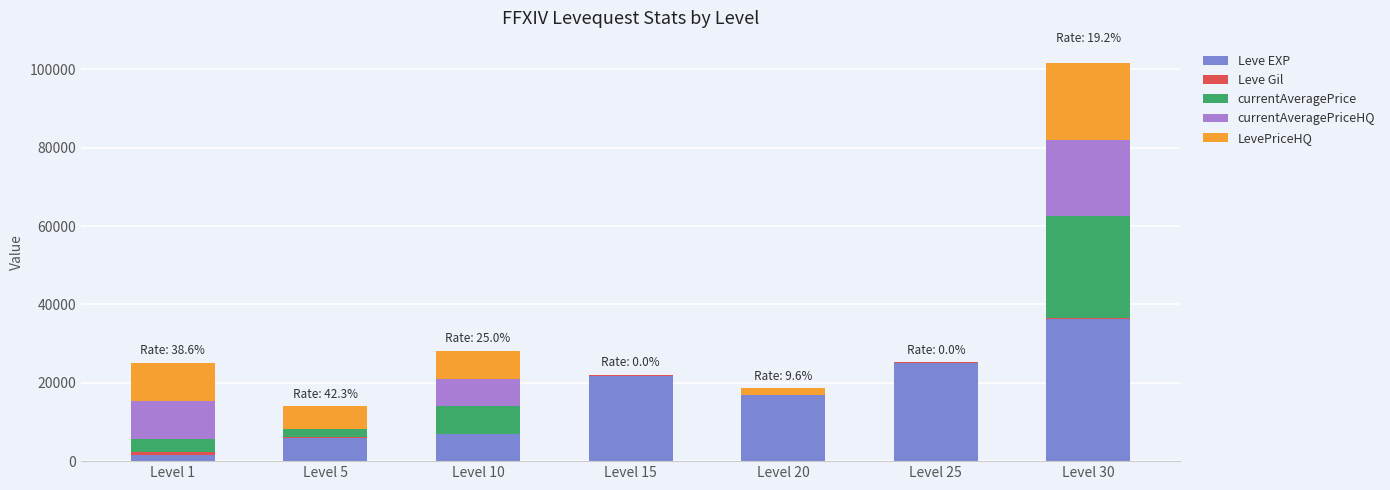

Which category has the highest value in the Leve EXP series?

Level 30